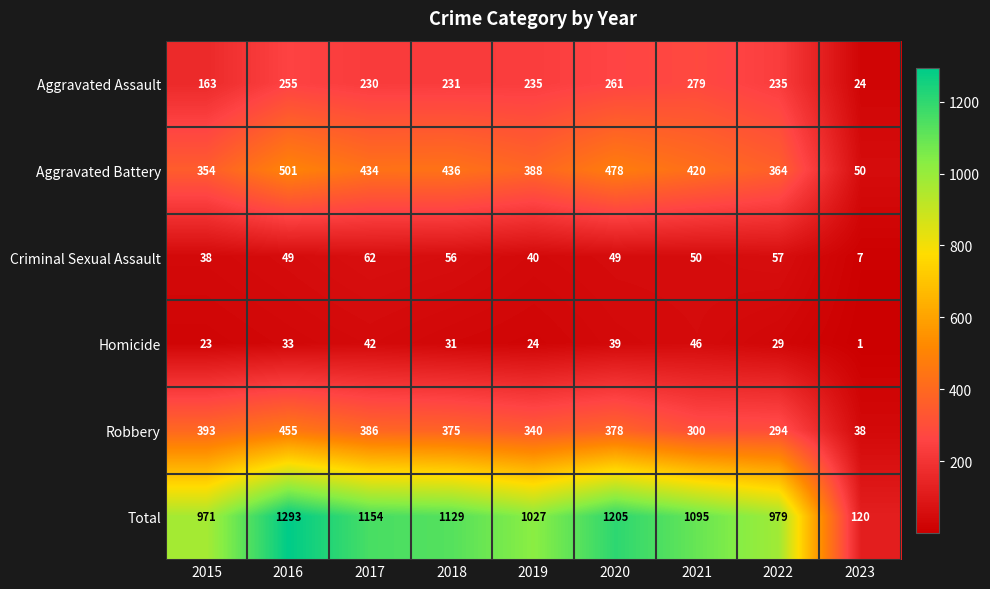

At 2016, list the series in order from largest to smallest.

Total, Aggravated Battery, Robbery, Aggravated Assault, Criminal Sexual Assault, Homicide